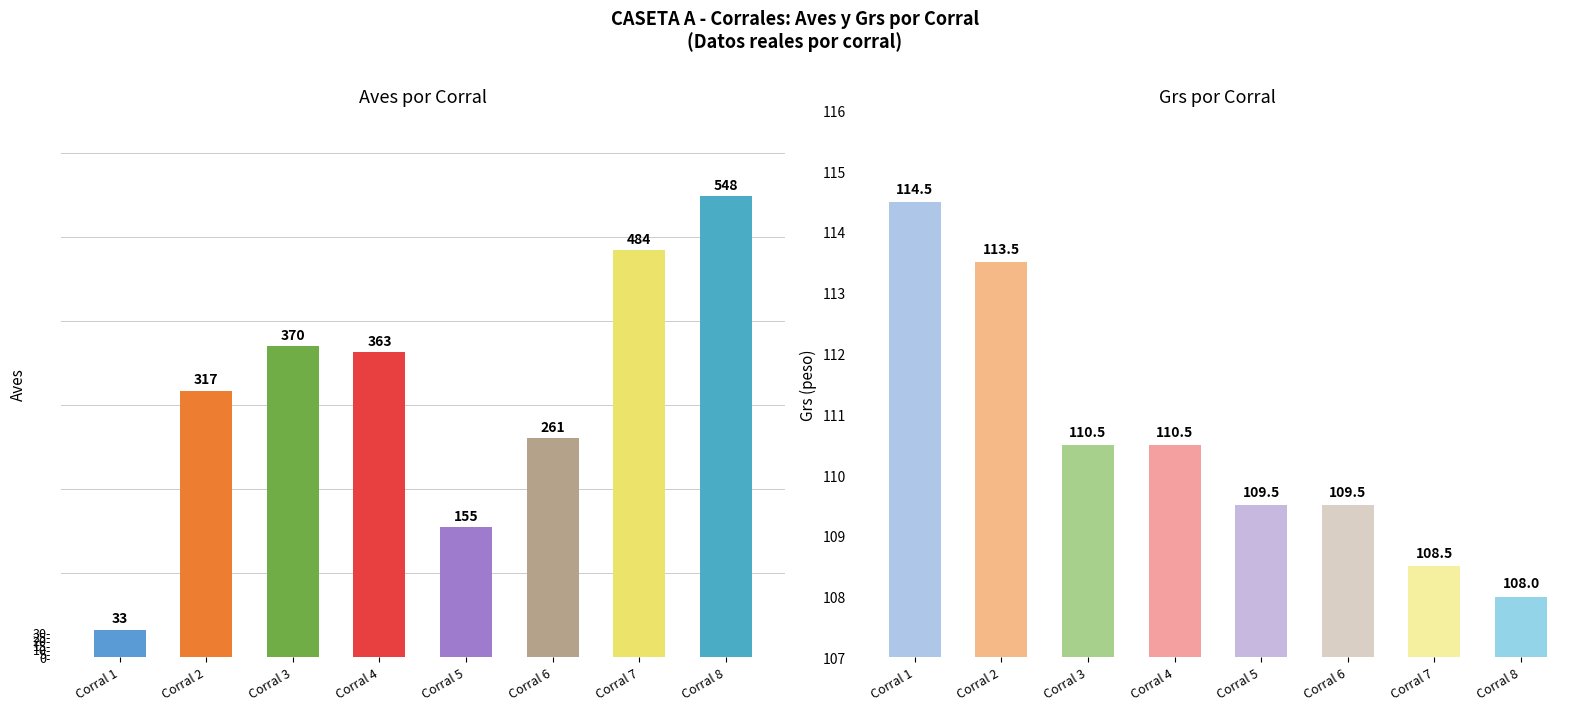

How many data points in Aves are above 363?

3